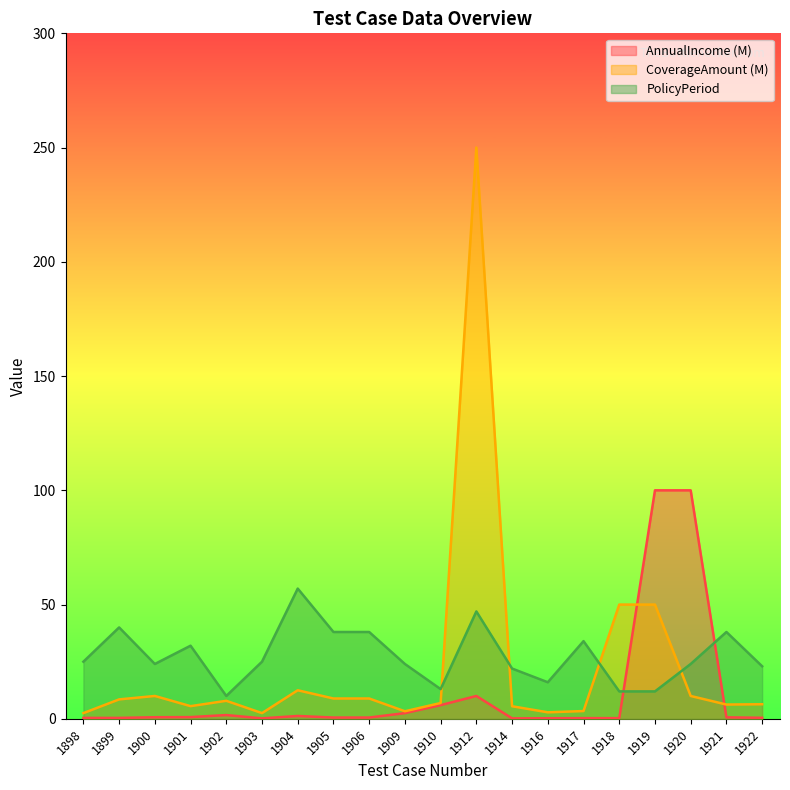

Is the value of AnnualIncome (M) at 1901 greater than the value of CoverageAmount (M) at 1918?

No